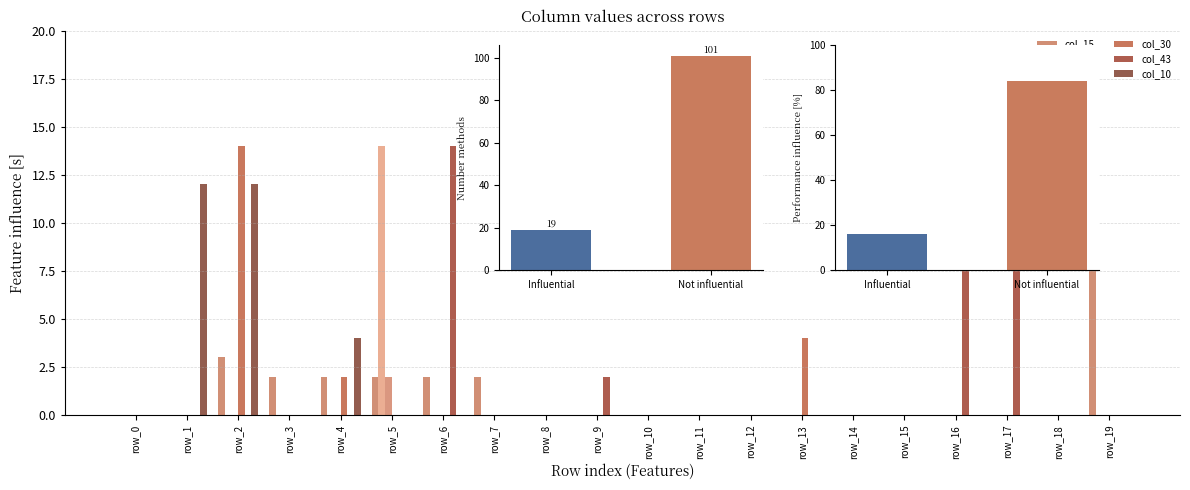

Reading left to right, transcribe all the data shown in this chart.

col_15: row_0=0	row_1=0	row_2=3	row_3=2	row_4=2	row_5=2	row_6=2	row_7=2	row_8=0	row_9=0	row_10=0	row_11=0	row_12=0	row_13=0	row_14=0	row_15=0	row_16=0	row_17=0	row_18=0	row_19=12
col_24: row_0=0	row_1=0	row_2=0	row_3=0	row_4=0	row_5=14	row_6=0	row_7=0	row_8=0	row_9=0	row_10=0	row_11=0	row_12=0	row_13=0	row_14=0	row_15=0	row_16=0	row_17=0	row_18=0	row_19=0
col_29: row_0=0	row_1=0	row_2=0	row_3=0	row_4=0	row_5=2	row_6=0	row_7=0	row_8=0	row_9=0	row_10=0	row_11=0	row_12=0	row_13=0	row_14=0	row_15=0	row_16=0	row_17=0	row_18=0	row_19=0
col_30: row_0=0	row_1=0	row_2=14	row_3=0	row_4=2	row_5=0	row_6=0	row_7=0	row_8=0	row_9=0	row_10=0	row_11=0	row_12=0	row_13=4	row_14=0	row_15=0	row_16=0	row_17=0	row_18=0	row_19=0
col_43: row_0=0	row_1=0	row_2=0	row_3=0	row_4=0	row_5=0	row_6=14	row_7=0	row_8=0	row_9=2	row_10=0	row_11=0	row_12=0	row_13=0	row_14=0	row_15=0	row_16=12	row_17=12	row_18=0	row_19=0
col_10: row_0=0	row_1=12	row_2=12	row_3=0	row_4=4	row_5=0	row_6=0	row_7=0	row_8=0	row_9=0	row_10=0	row_11=0	row_12=0	row_13=0	row_14=0	row_15=0	row_16=0	row_17=0	row_18=0	row_19=0